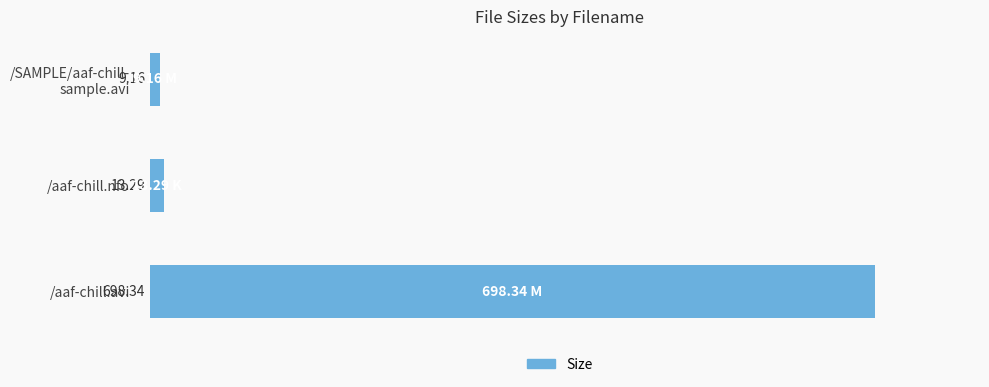

List the labels in order of value, largest first.

/aaf-chill.avi, /aaf-chill.nfo, /SAMPLE/aaf-chill-
sample.avi